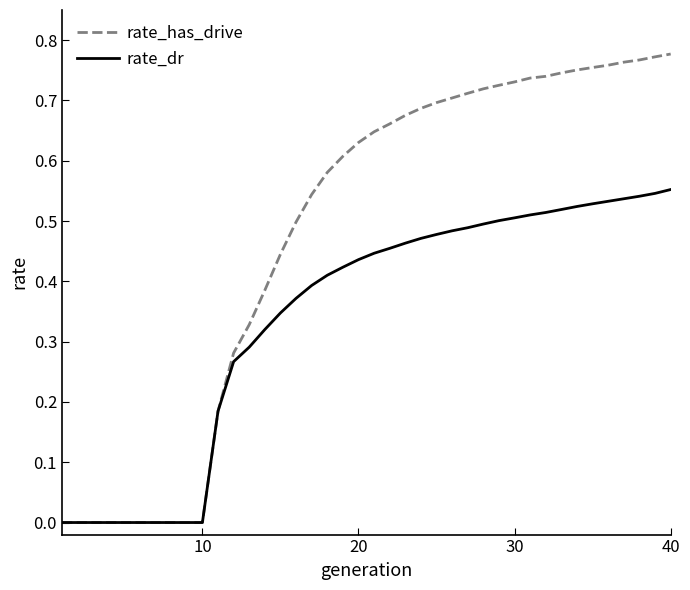

Rank the series by their maximum value, from lowest to highest.

rate_dr, rate_has_drive